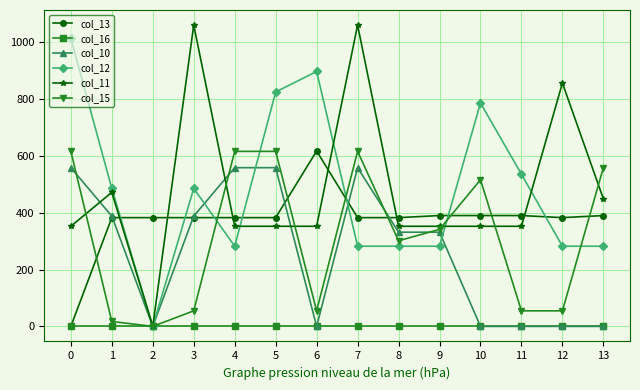

Is the value of col_11 at 9 greater than the value of col_16 at 0?

Yes